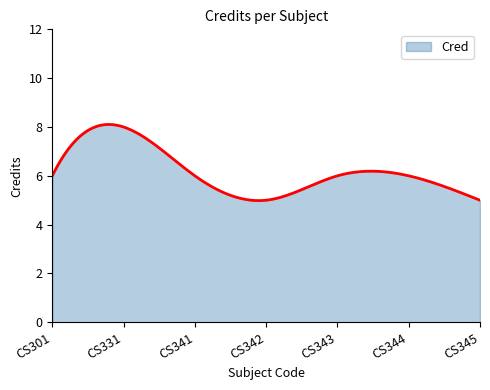

What is the maximum value shown in the chart?

8.1